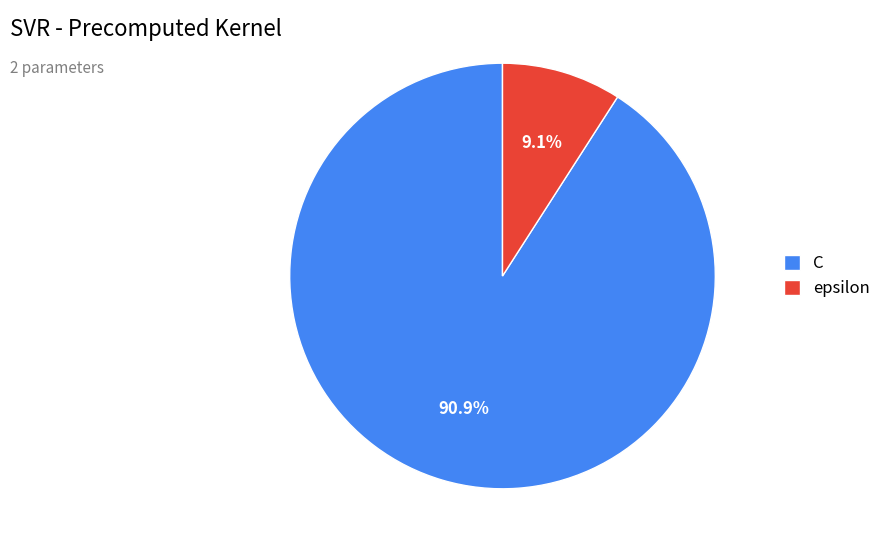

Which has a higher value, C or epsilon?

C